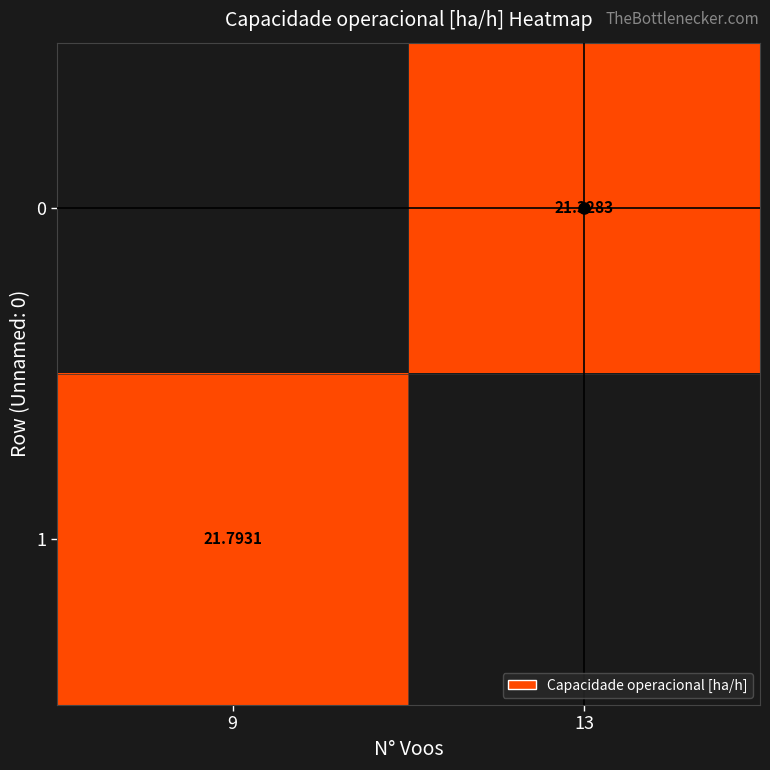

Is the value of 1 at 9 greater than the value of 0 at 13?

Yes